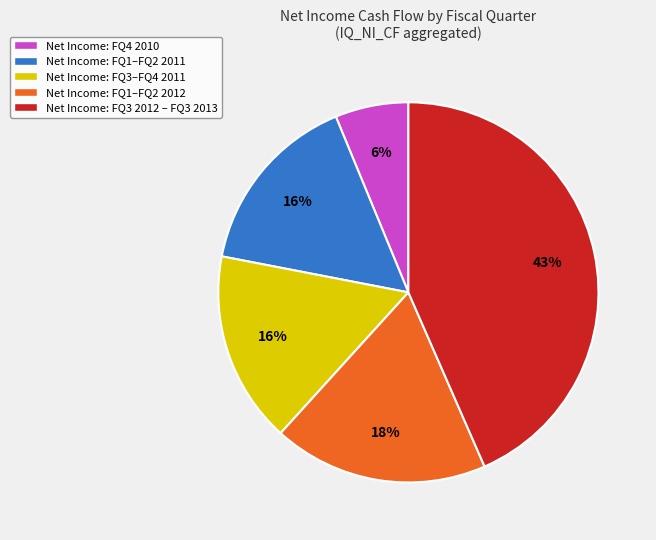

Combined, do Net Income: FQ4 2010 and Net Income: FQ3–FQ4 2011 account for over 50%?

No